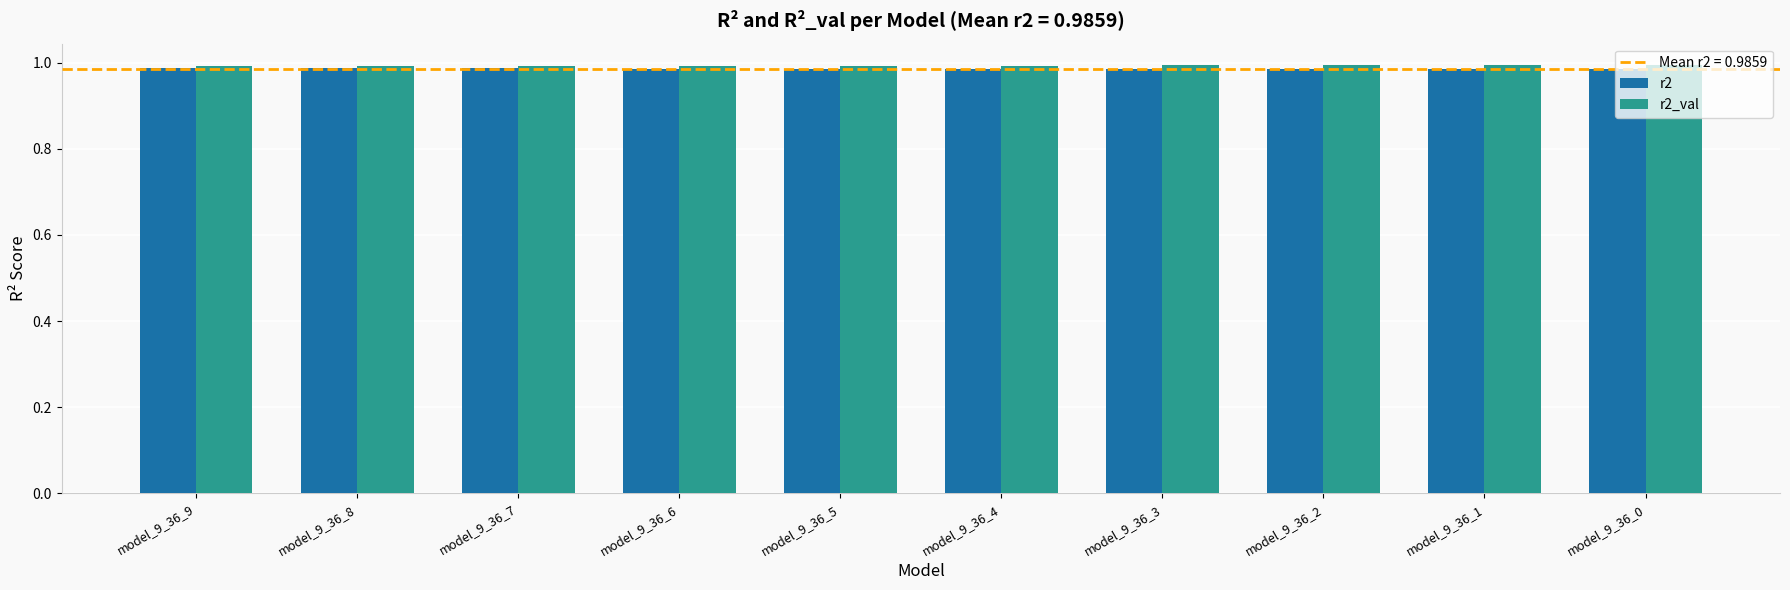

The r2_val series shows 1.0 at model_9_36_8. True or false?

True